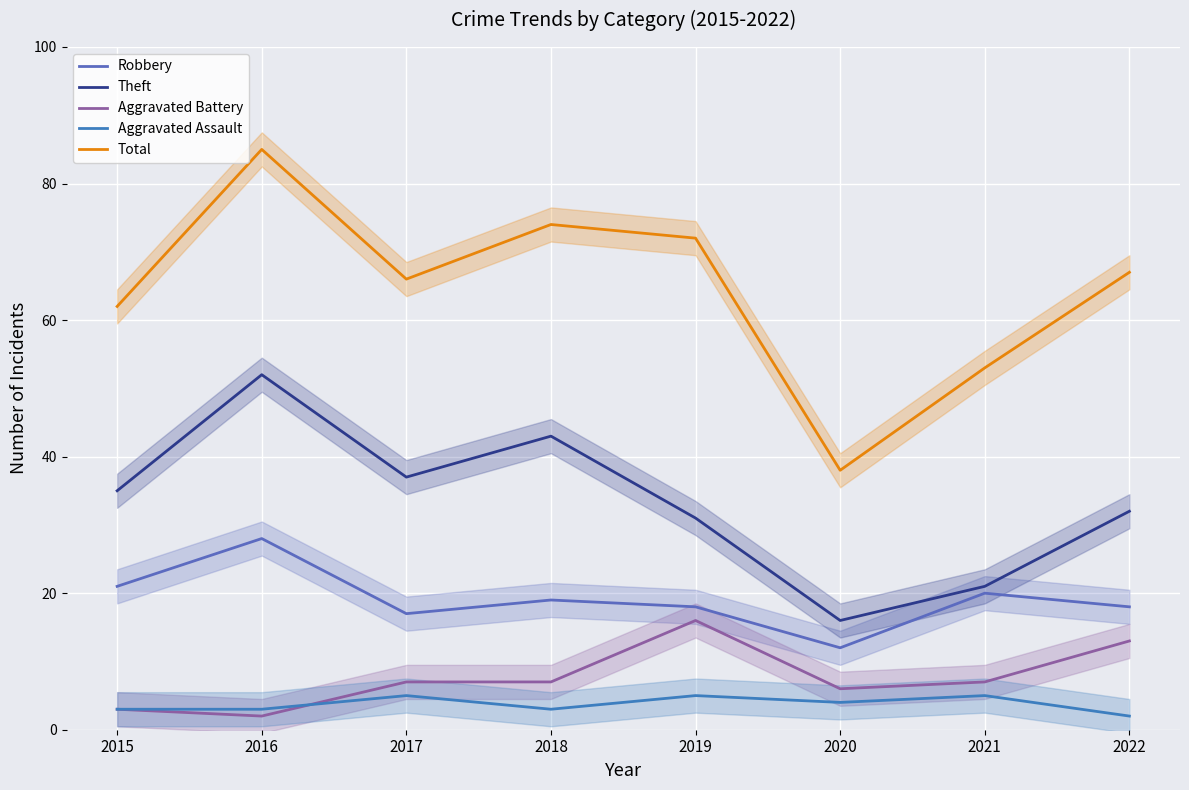

Which has a higher value, 2022 or 2019?

2022